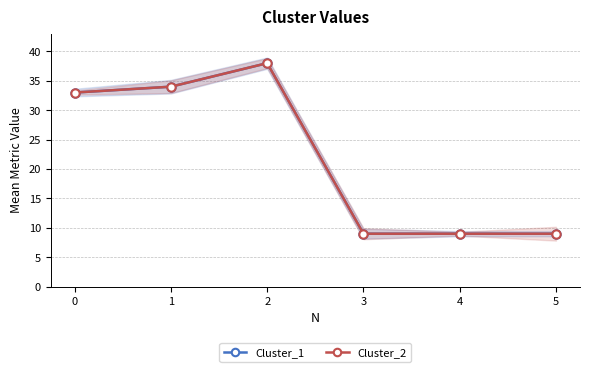

Reading right to left, list all the values displayed in this chart.

Cluster_1: 9	9	9	38	34	33
Cluster_2: 9	9	9	38	34	33